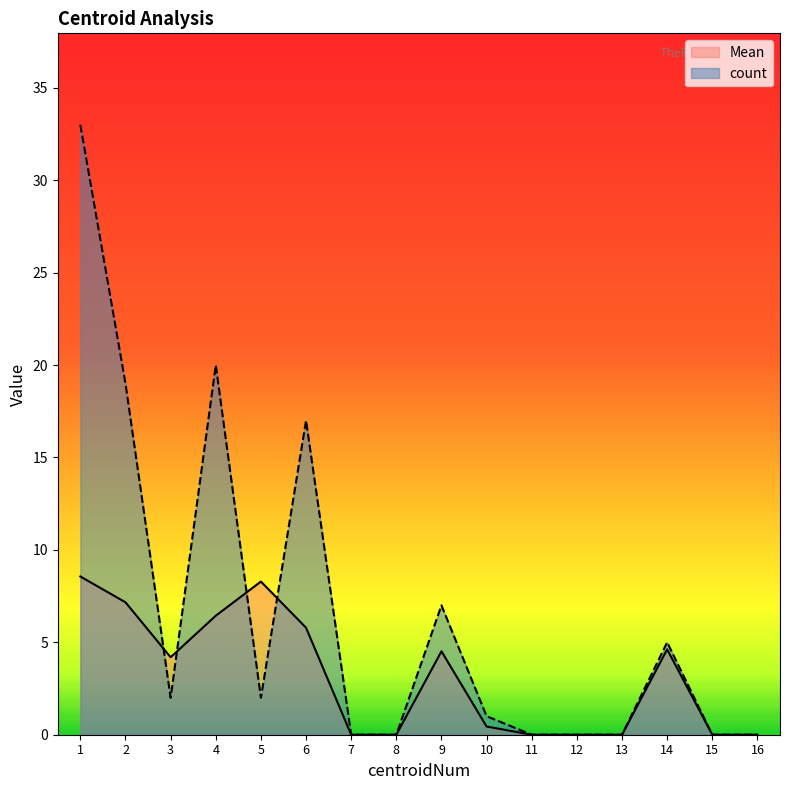

How many intersections are there between count and Mean?

4